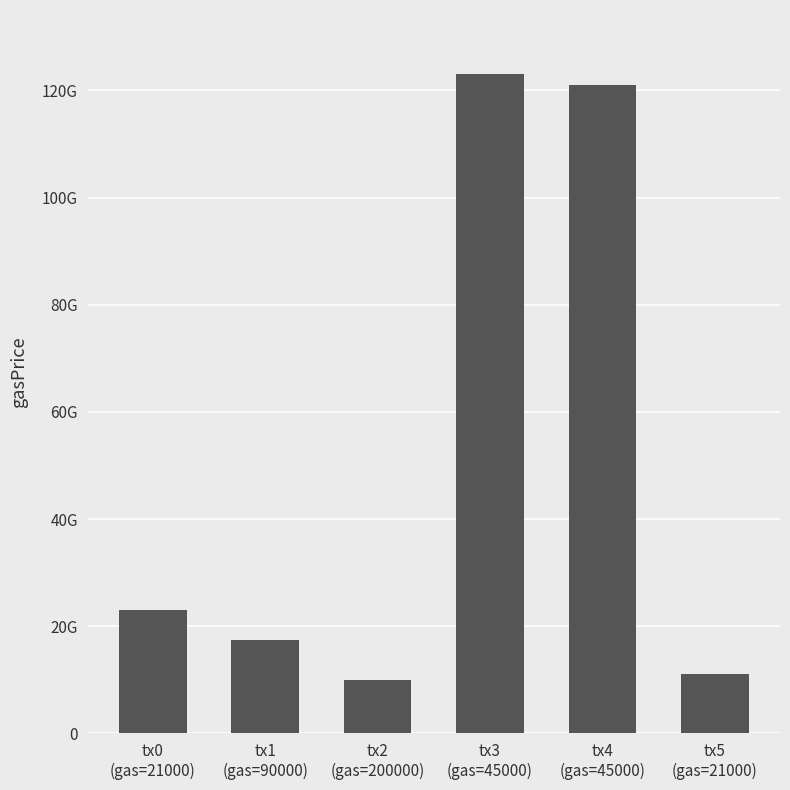

What position from the left is tx0
(gas=21000)?

1